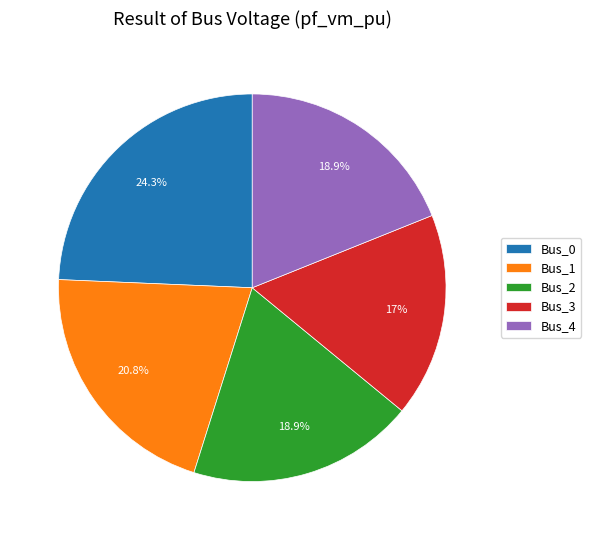

Does Bus_0 account for over 50% of the chart?

No